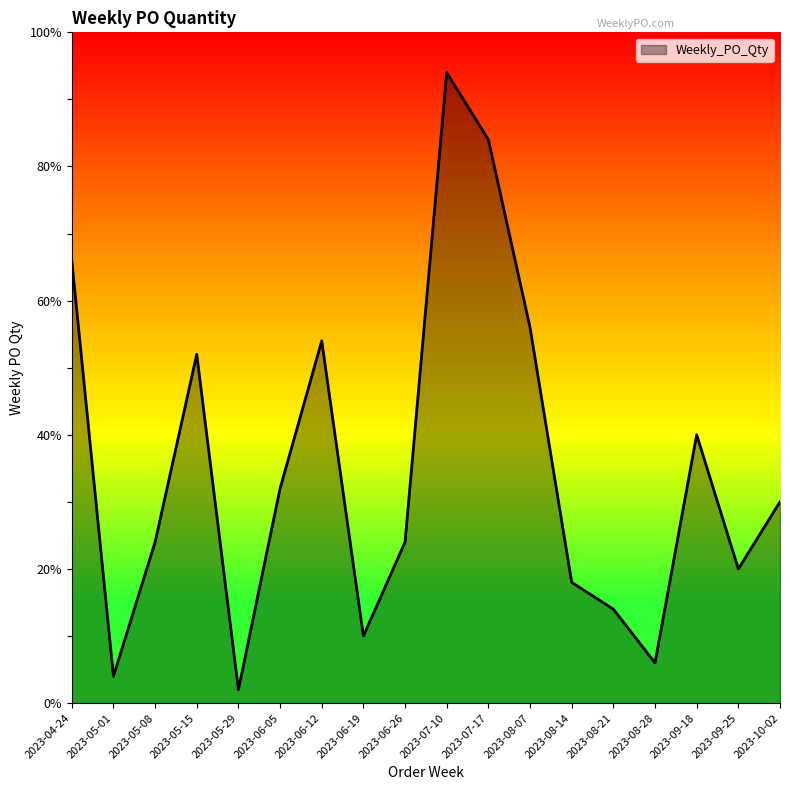

Which has a higher value, 2023-06-26 or 2023-08-21?

2023-06-26